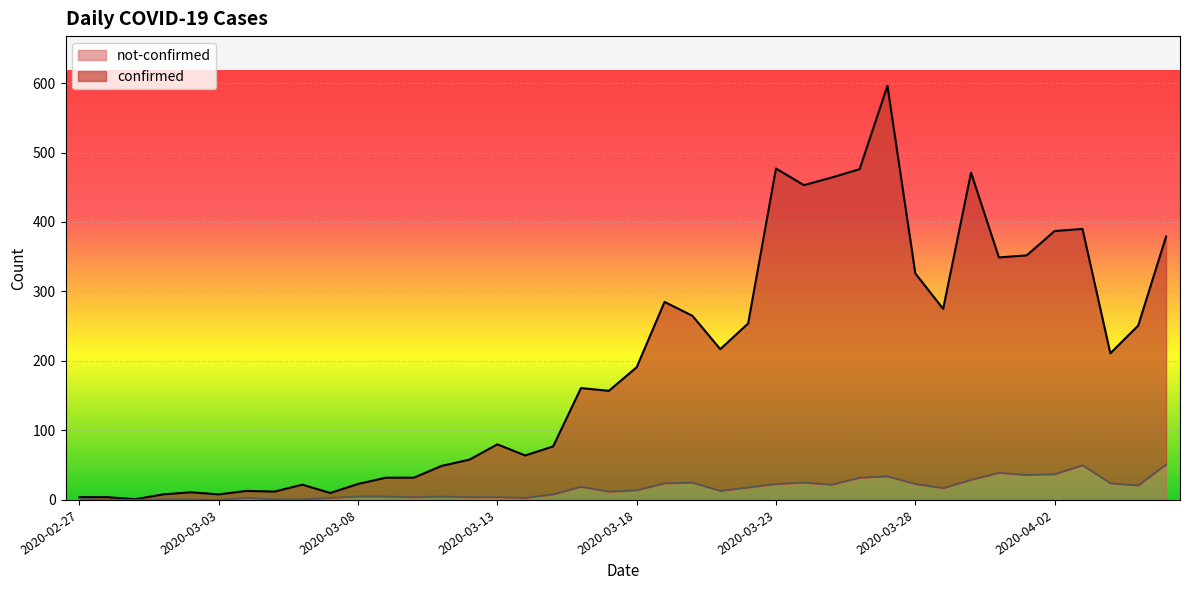

True or false: not-confirmed has more than 0 points higher than both neighbors.

True